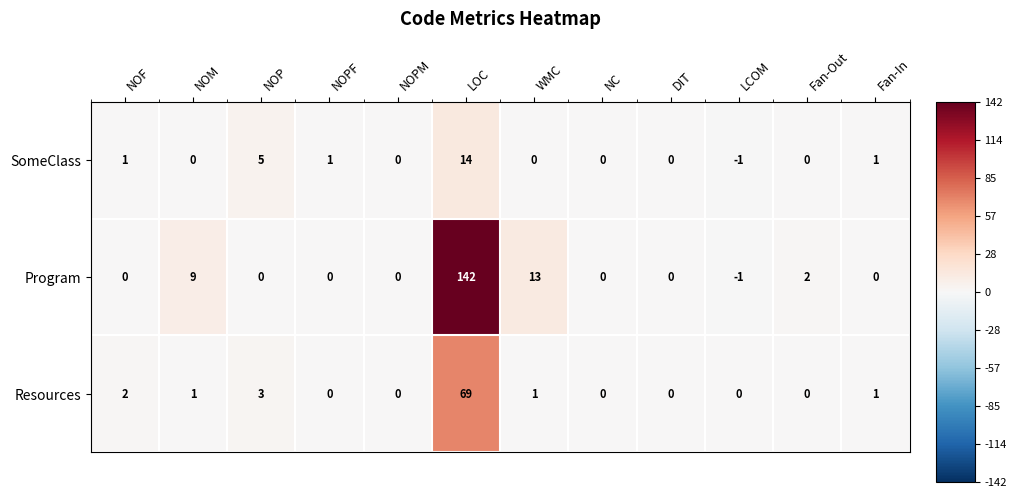

List the series in order of their peak value, lowest first.

SomeClass, Resources, Program